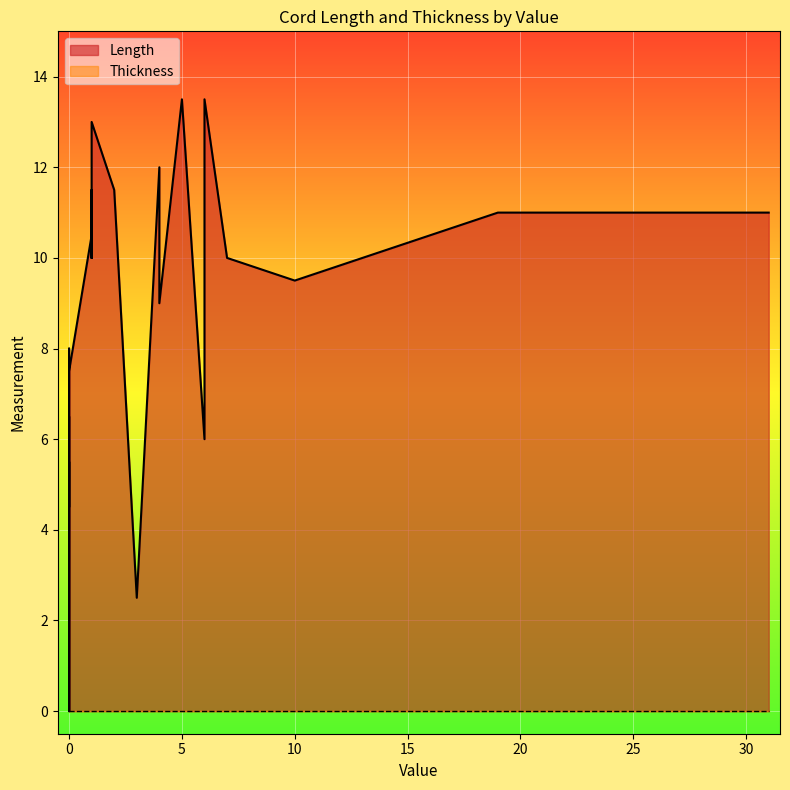

Is the value of Length at 2 greater than the value of Thickness at 0?

Yes